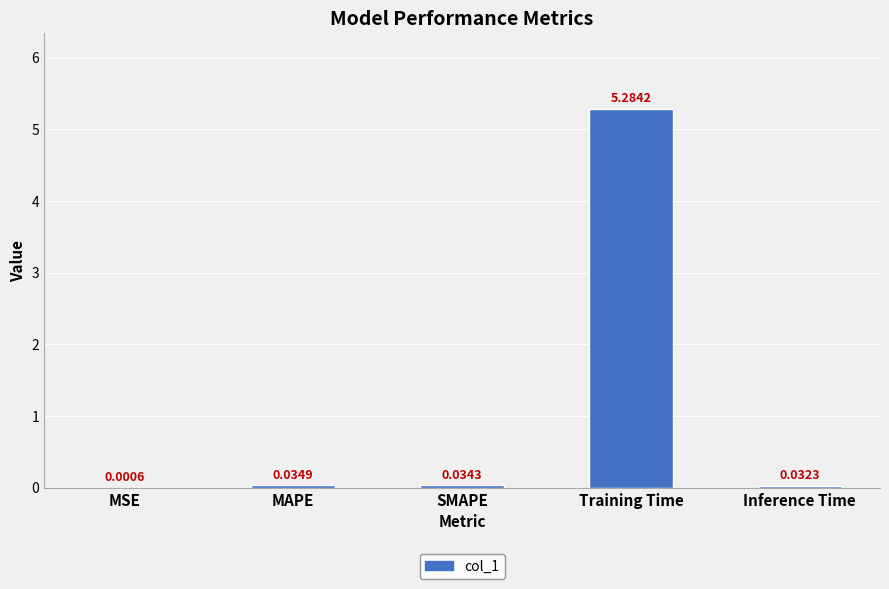

How many data points does each series have?

5